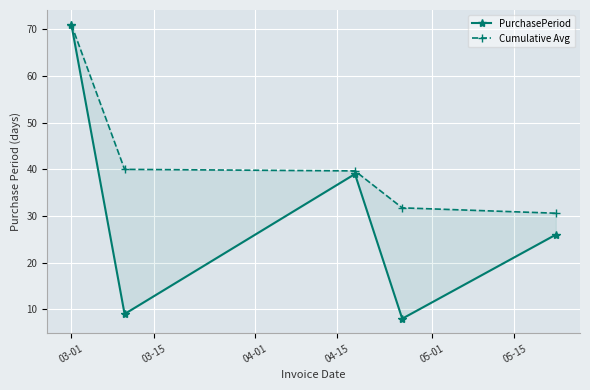

The PurchasePeriod series shows 6.0 at 03-15. True or false?

False